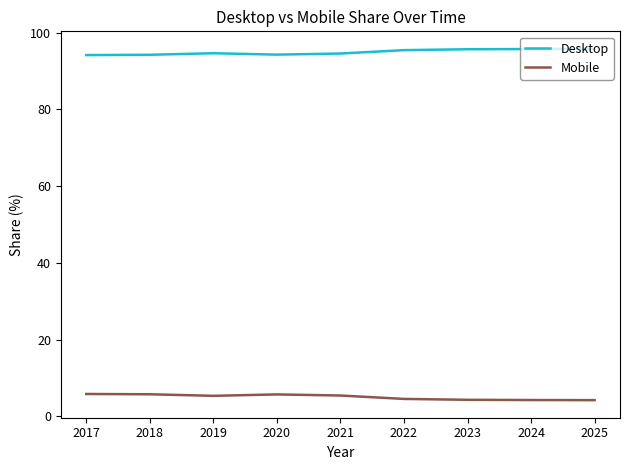

True or false: Mobile and Desktop intersect in this chart.

False